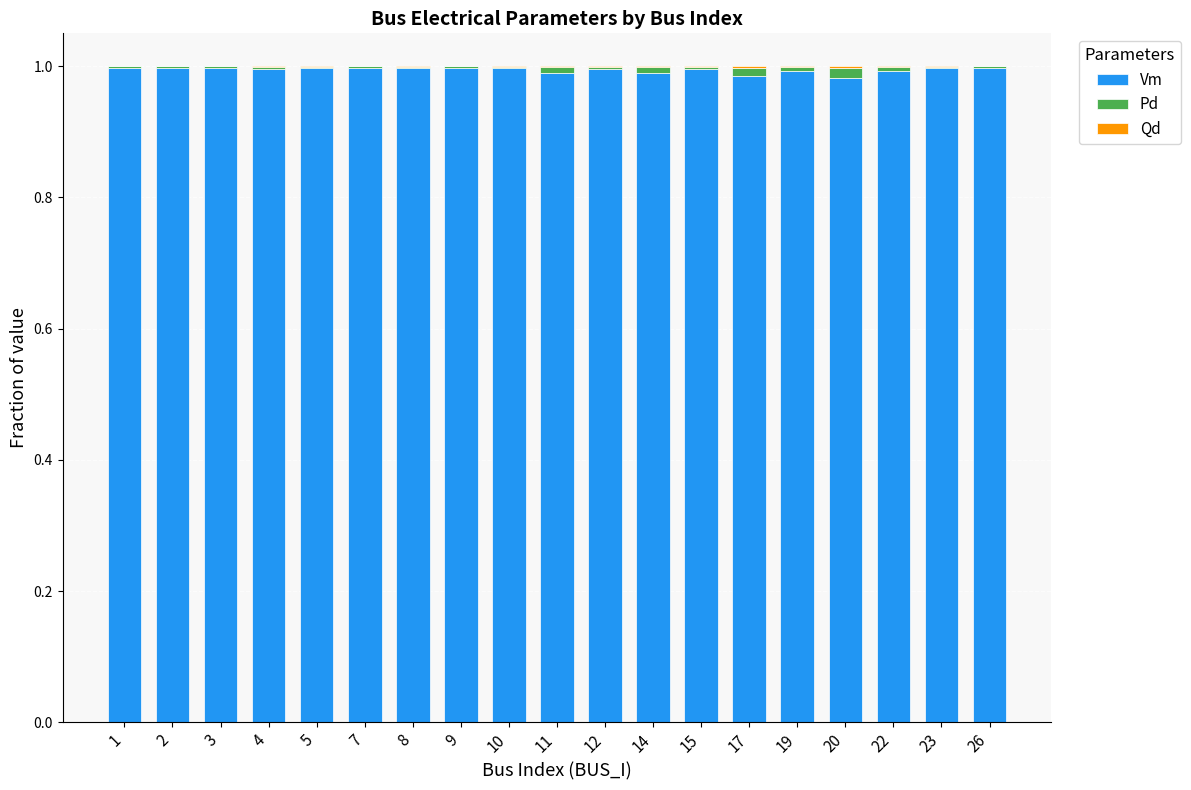

True or false: Vm has a value of 1.7 at 26.

False